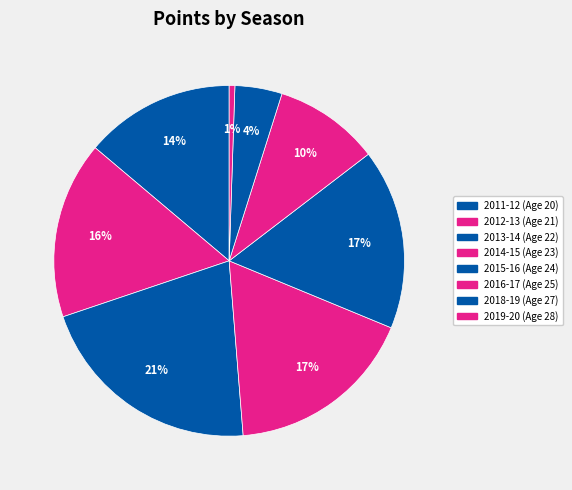

True or false: 2018-19 (Age 27) accounts for 1% of the total.

False